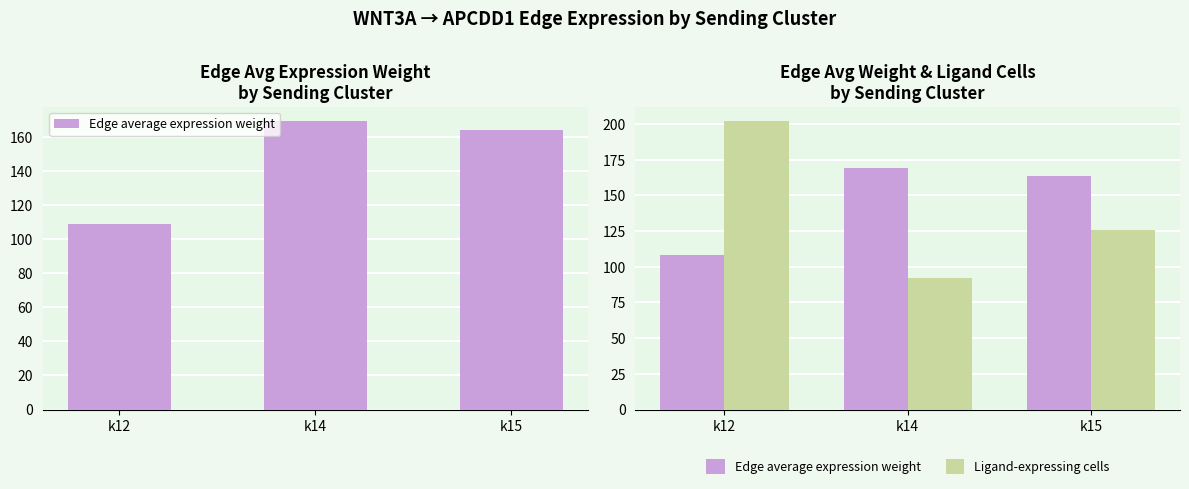

How many data points does each series have?

3